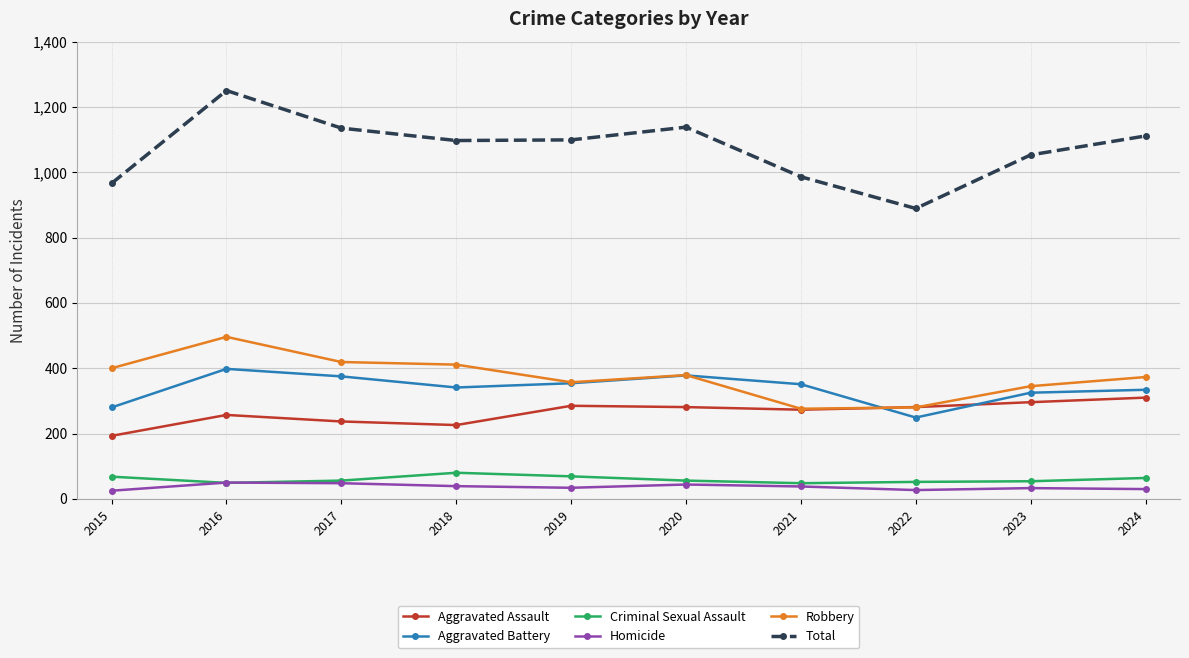

How many interior local peaks does the Total series have?

2